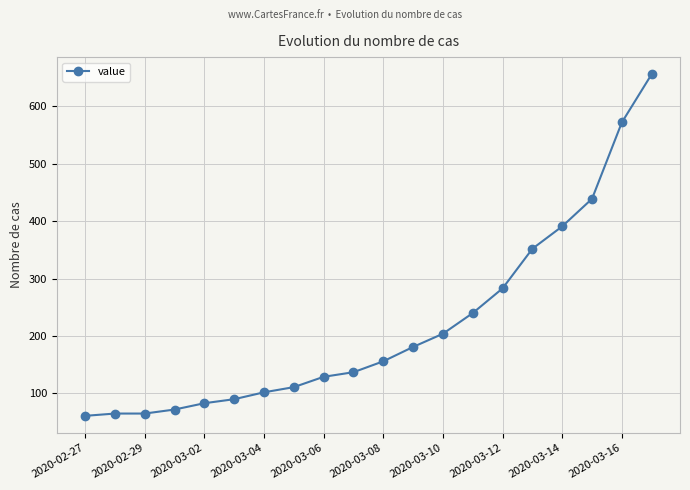

What is the value of the 7th point from the left?

102